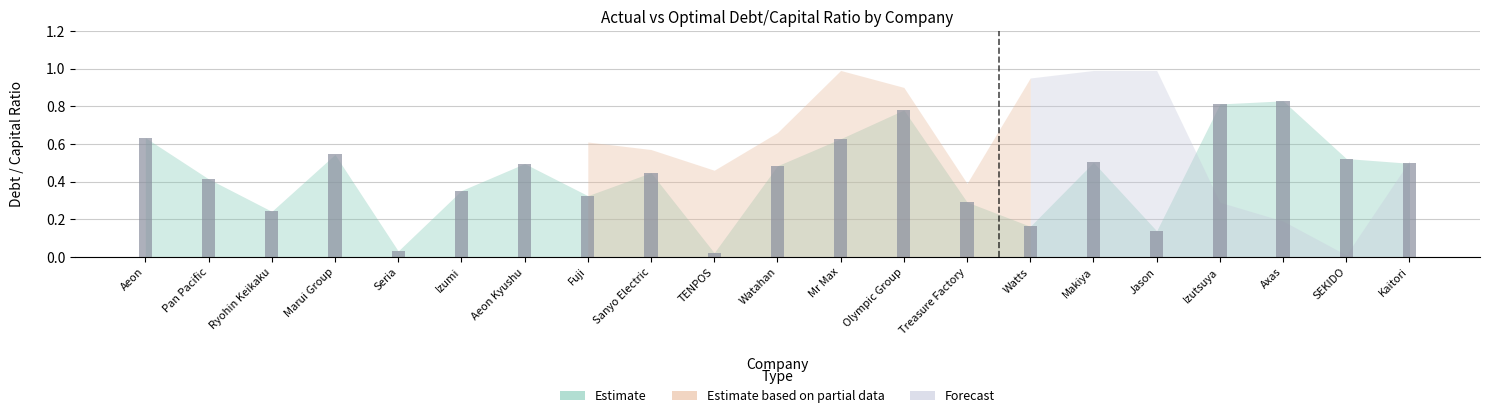

What is the change in value from TENPOS to Olympic Group?

+0.8